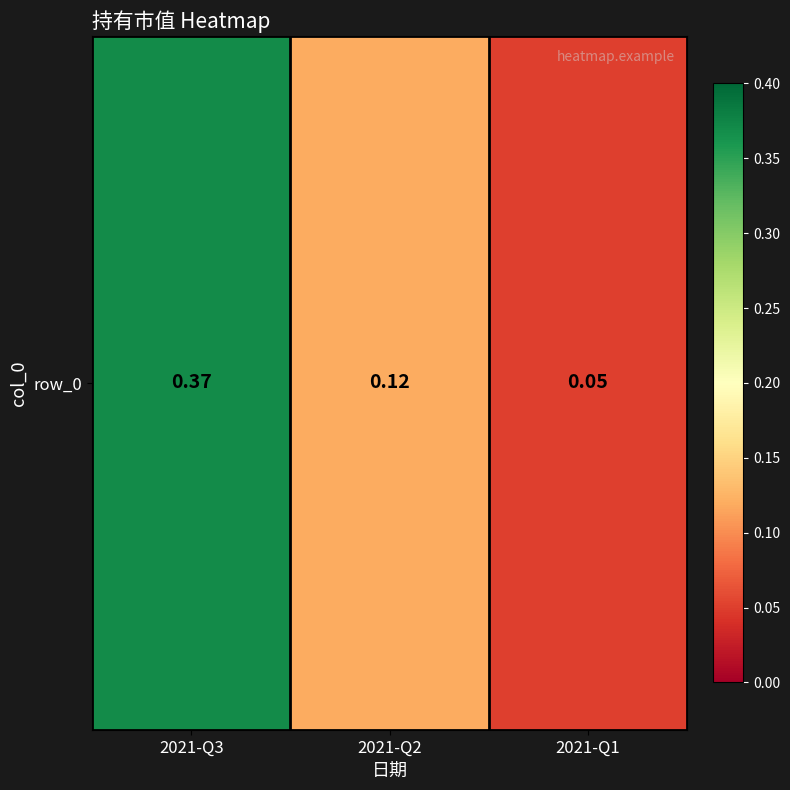

What is the change in value from 2021-Q3 to 2021-Q2?

-0.2